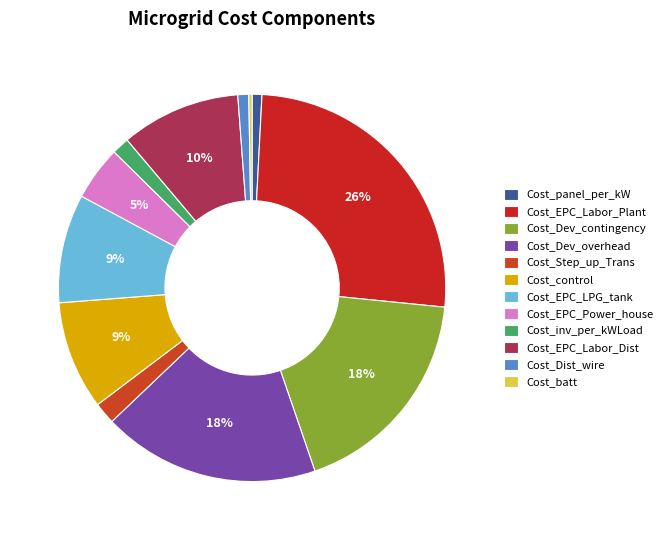

Is Cost_panel_per_kW the majority of the pie?

No